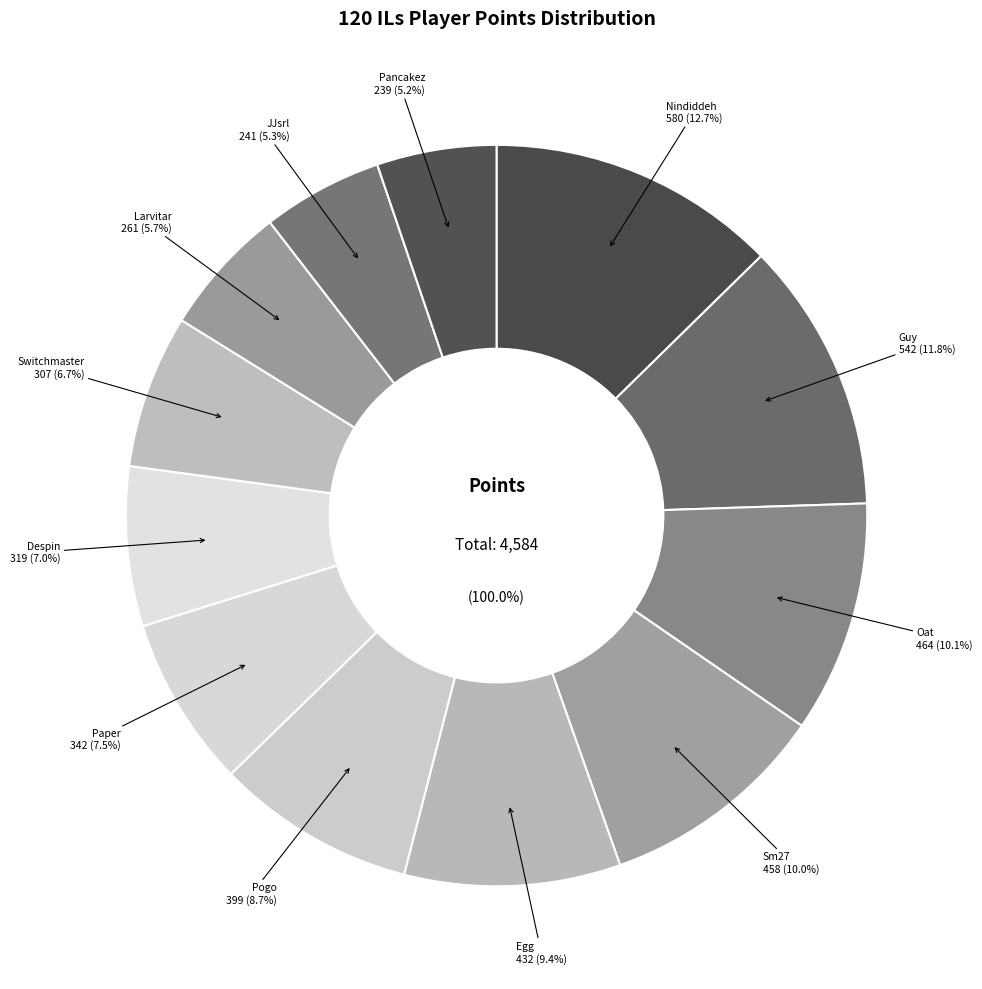

True or false: Despin accounts for 7% of the total.

True